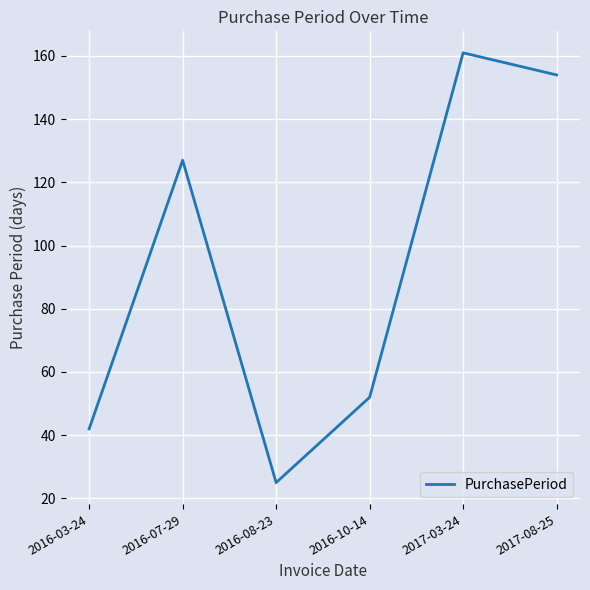

Is it true that the value at 2016-03-24 is 42?

True